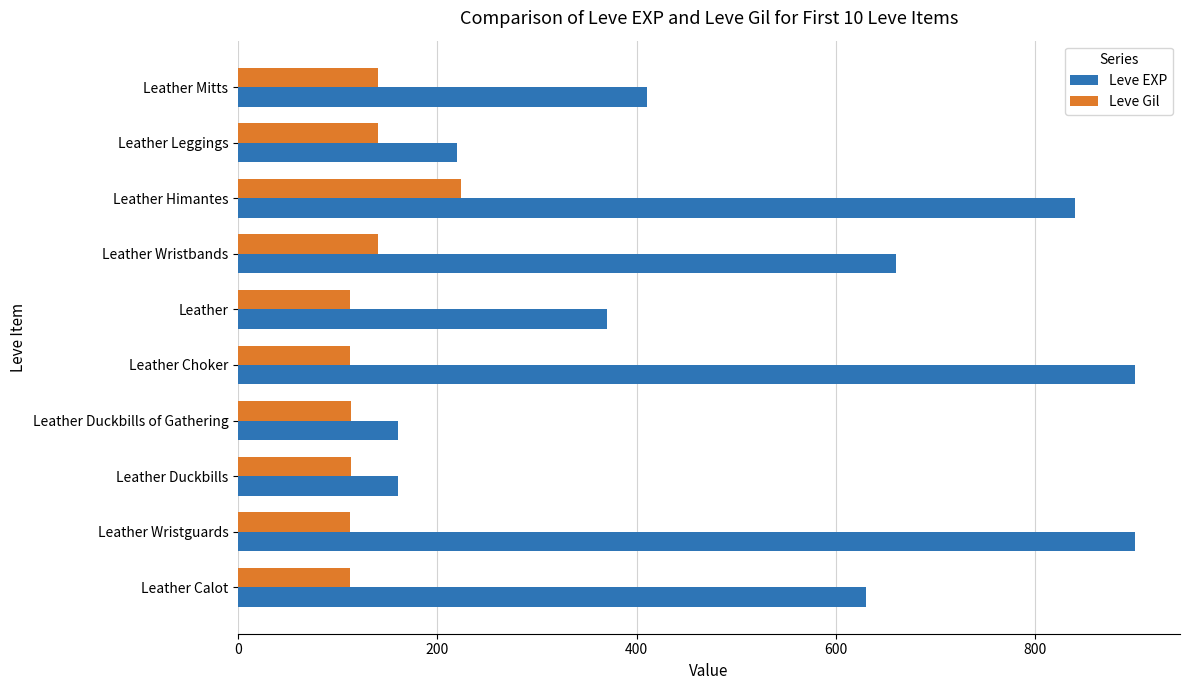

What is the average value of the Leve Gil series?

132